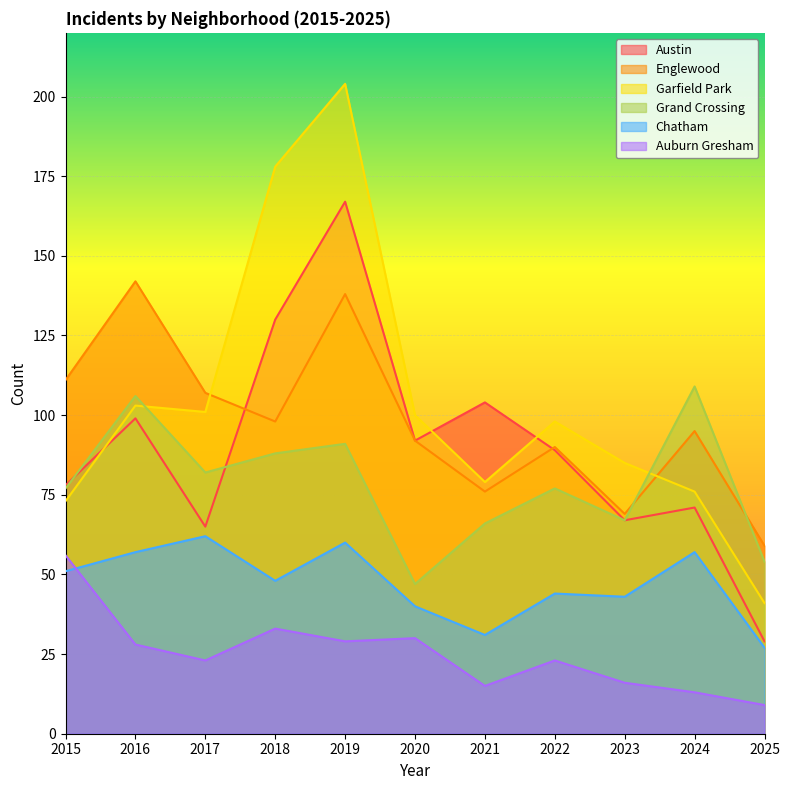

What is the total value across all series at 2018?

575